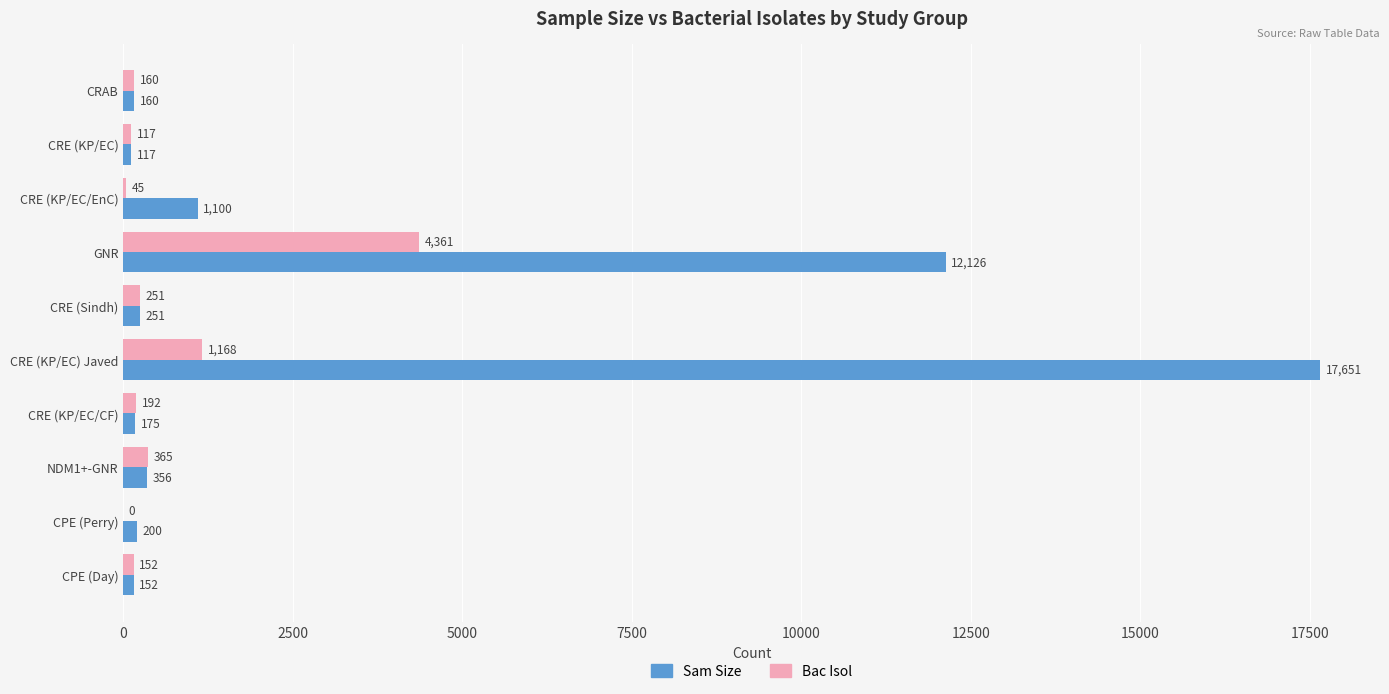

Which series changed the most between CRE (KP/EC/CF) and NDM1+-GNR?

Sam Size